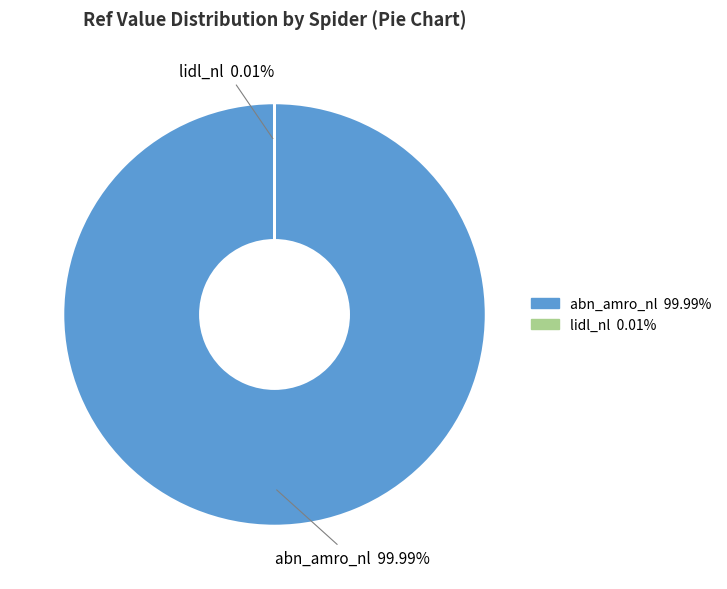

How many segments does this pie chart have?

2